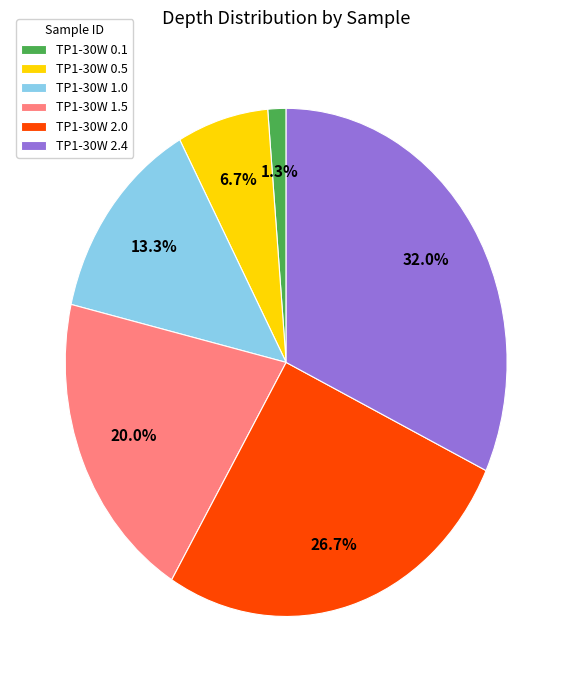

Is there a majority slice in this chart?

No